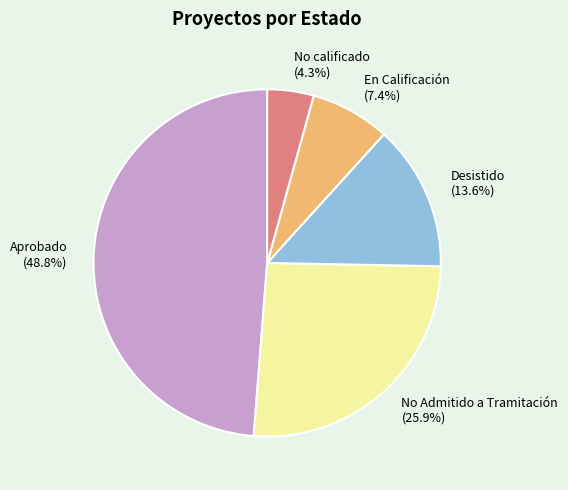

Rank the categories by value from lowest to highest.

No calificado, En Calificación, Desistido, No Admitido a Tramitación, Aprobado